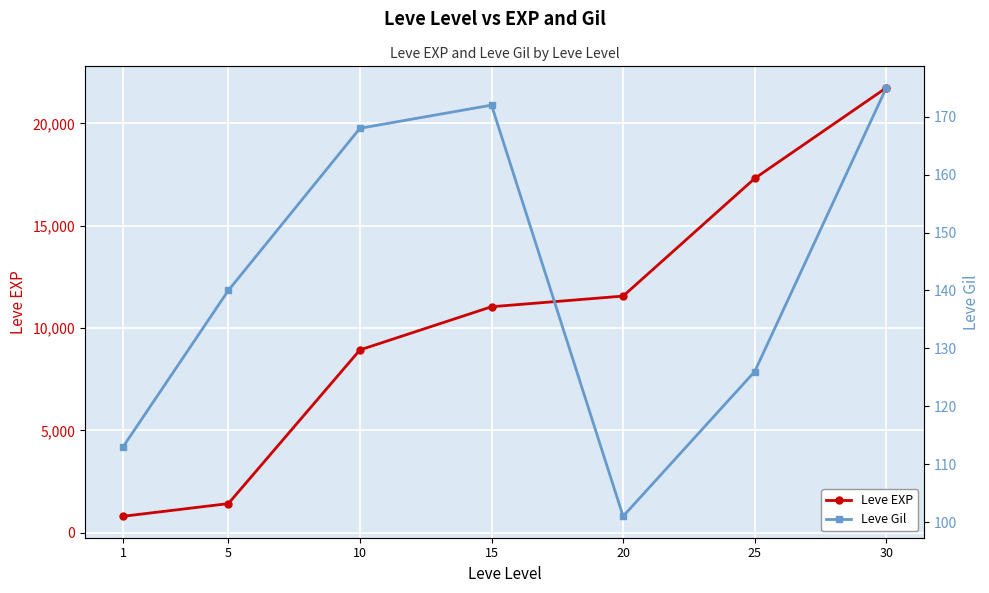

Which series has the largest total across all categories?

Leve EXP